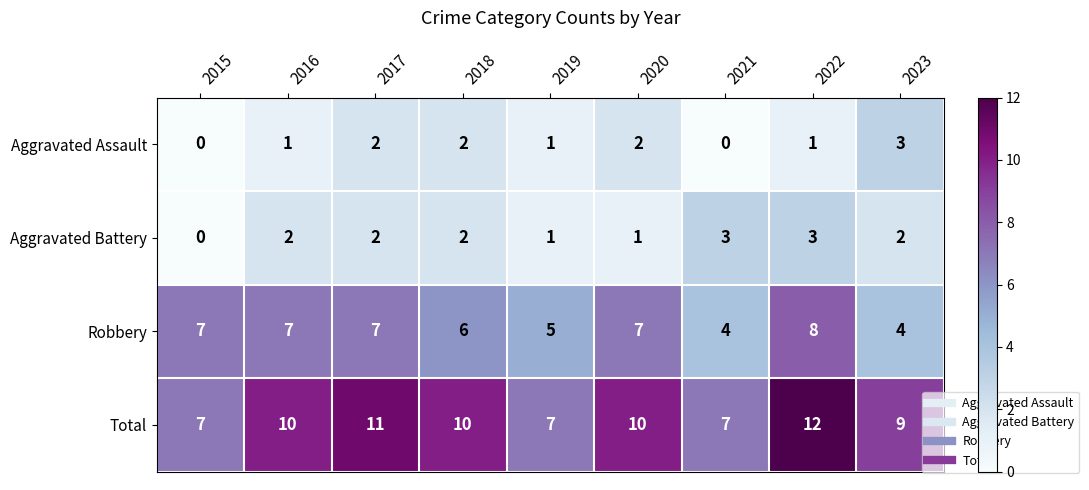

Is it true that Aggravated Assault equals 1 at 2016?

True